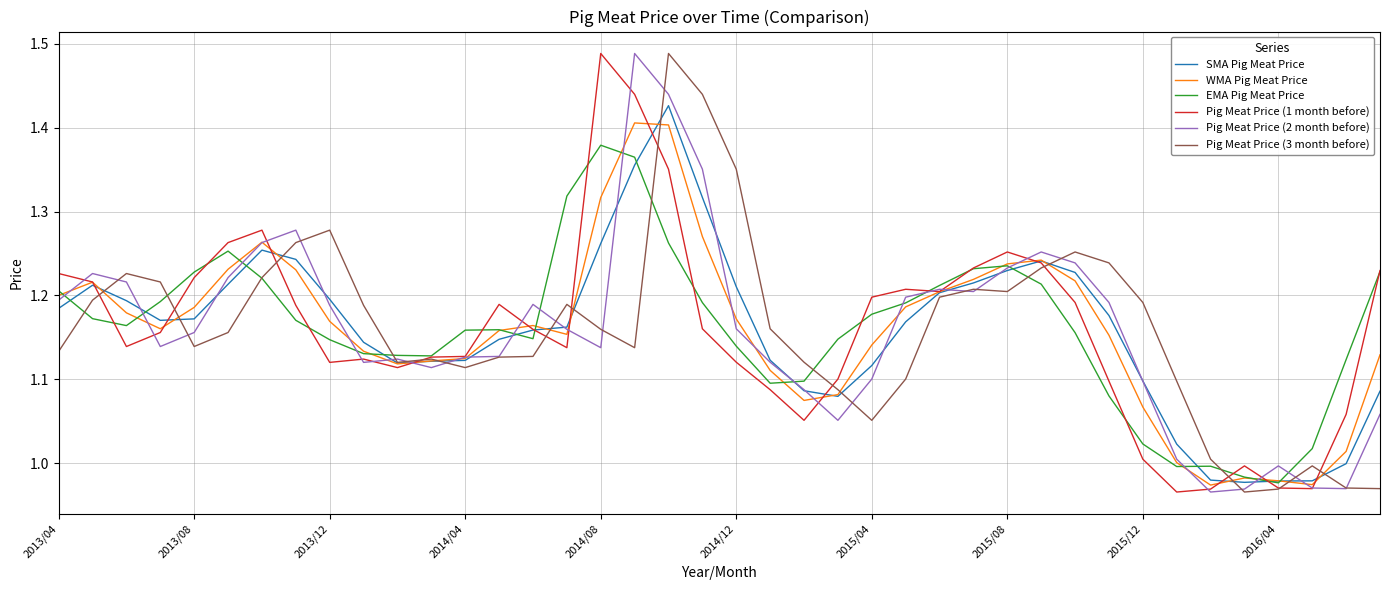

What are all the series names shown in the legend?

SMA Pig Meat Price, WMA Pig Meat Price, EMA Pig Meat Price, Pig Meat Price (1 month before), Pig Meat Price (2 month before), Pig Meat Price (3 month before)